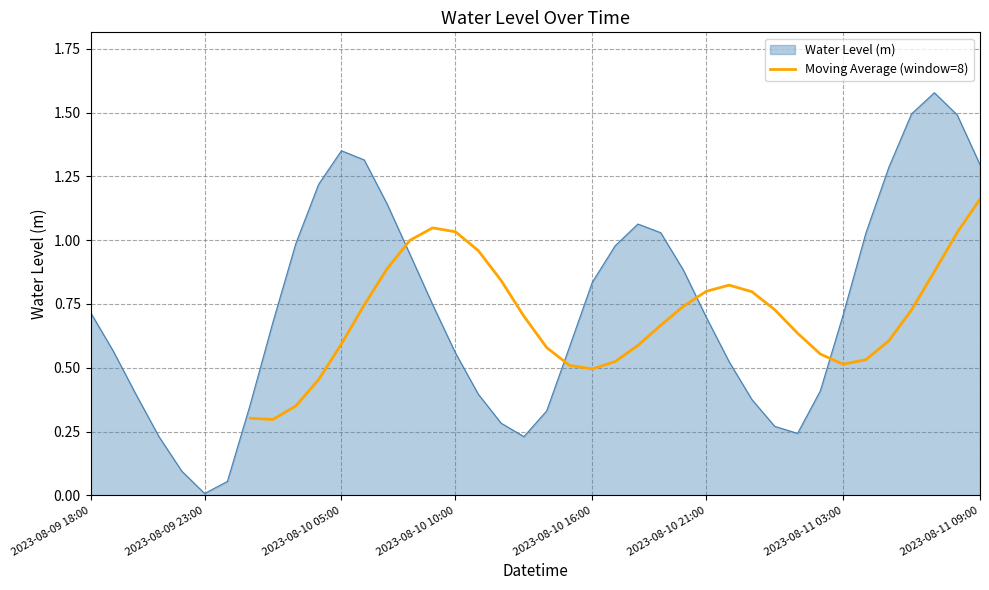

At which label does Water Level (m) reach its minimum?

2023-08-09 23:00